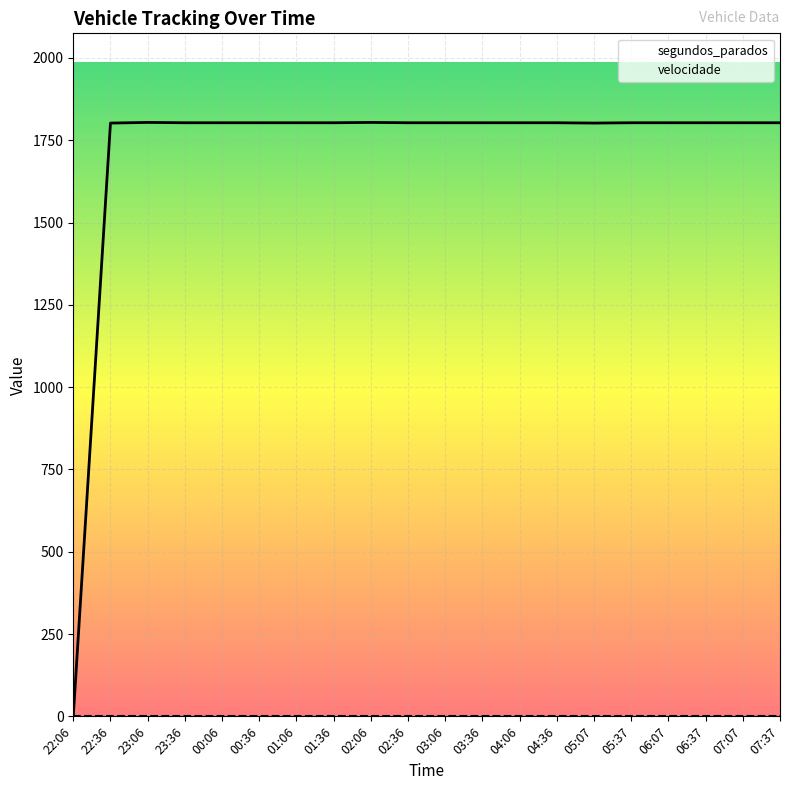

Rank the series at 02:36 from highest to lowest value.

segundos_parados, velocidade